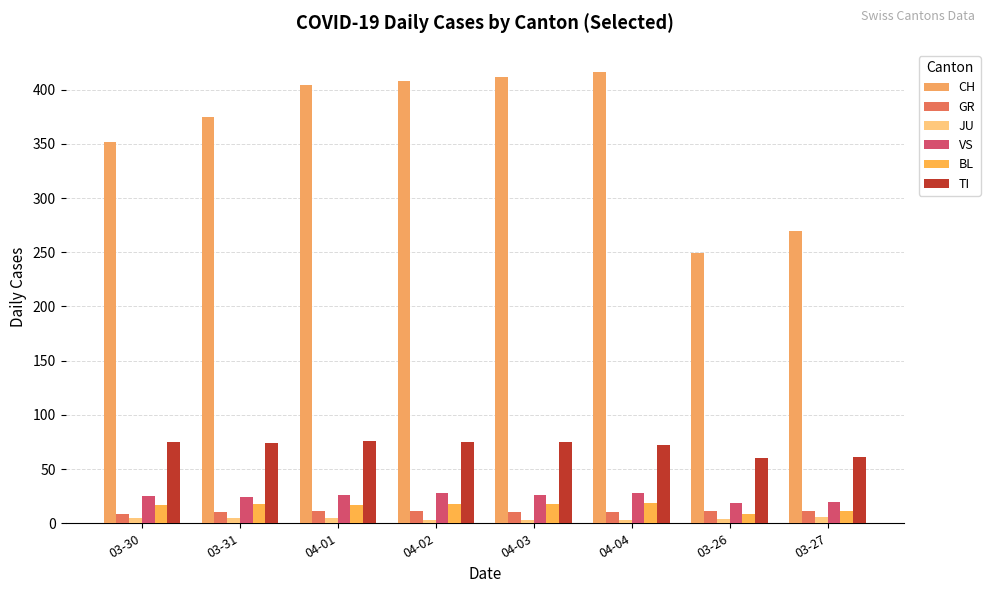

How many bars are there in total?

48